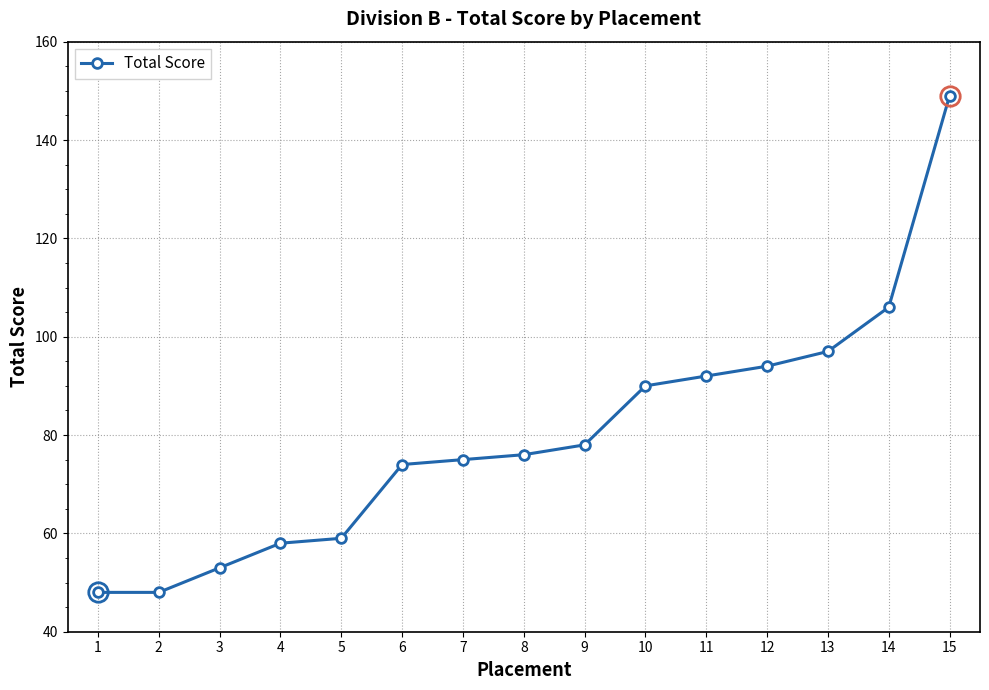

Where is the data nearest to the value 98?

13